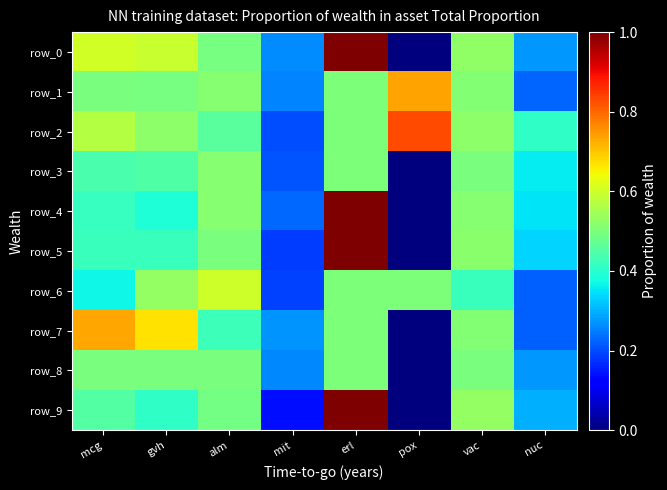

How many data points does each series have?

8